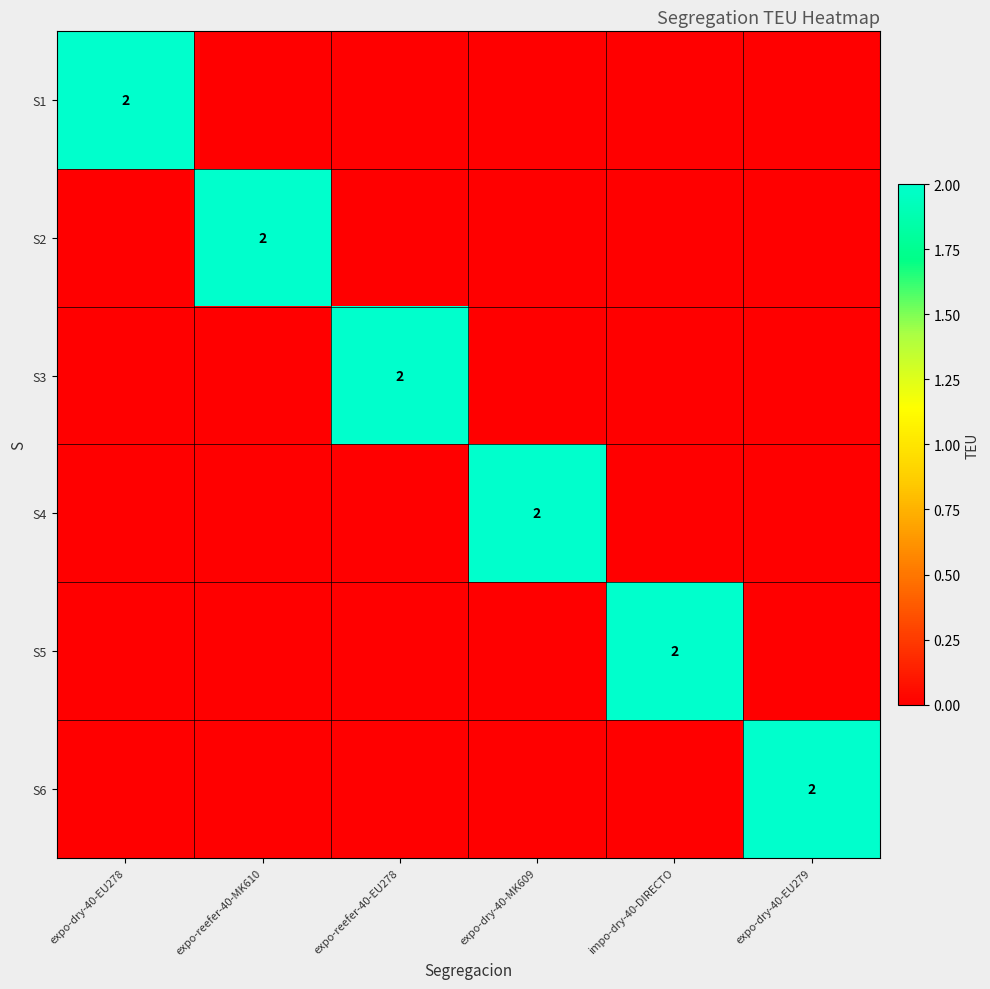

Is it true that S5 equals 2 at impo-dry-40-DIRECTO?

True